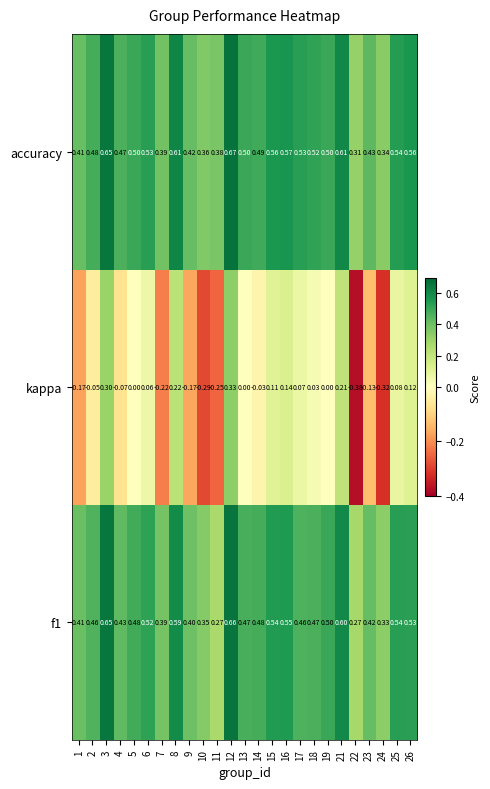

Between 1 and 25, which series saw the biggest shift?

kappa